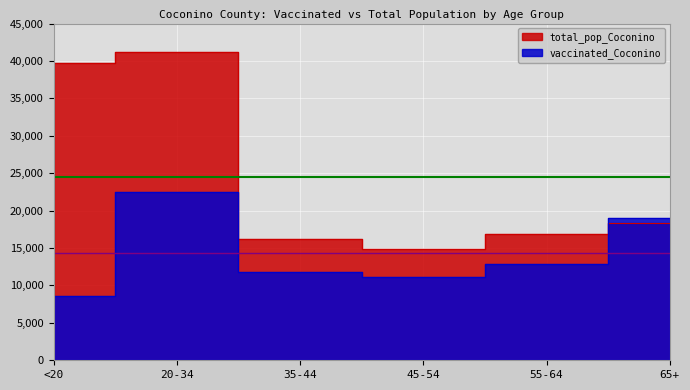

What is the label of the 6th point from the left?

65+